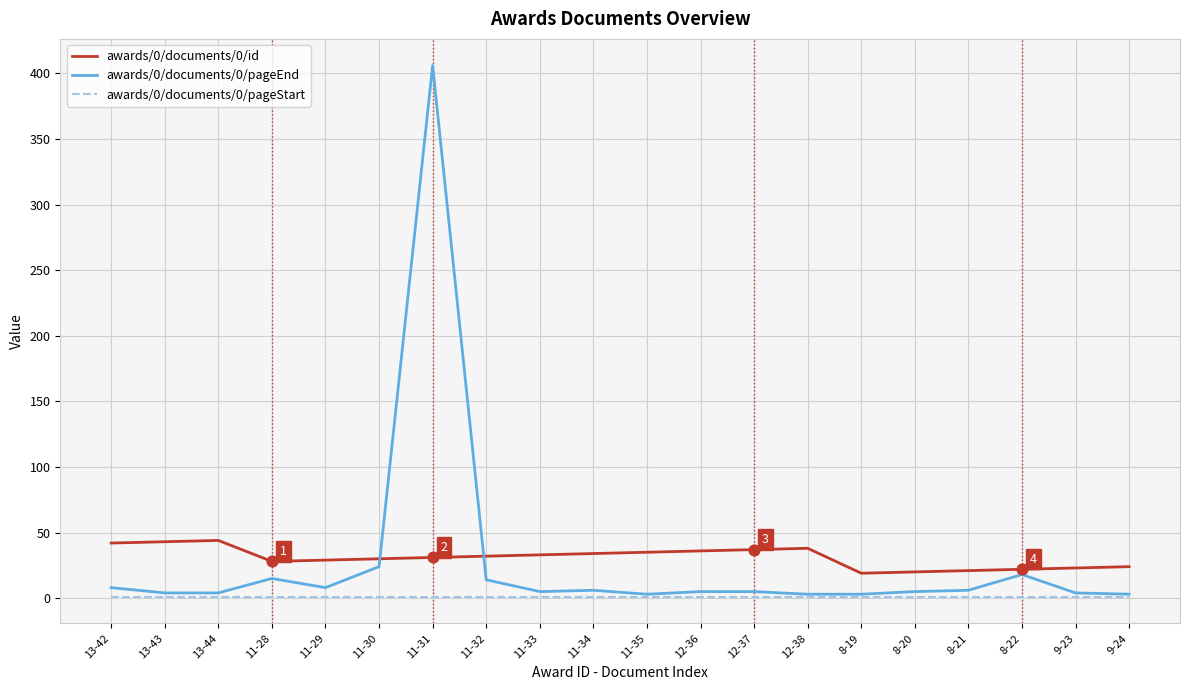

At how many categories does at least one series exceed 57?

1